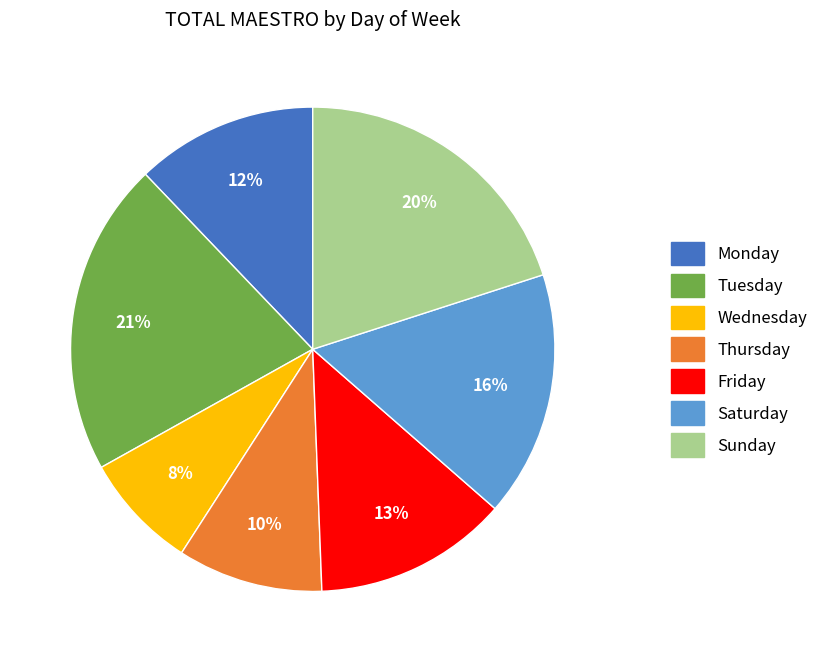

The Sunday slice represents 20% of the pie. True or false?

True